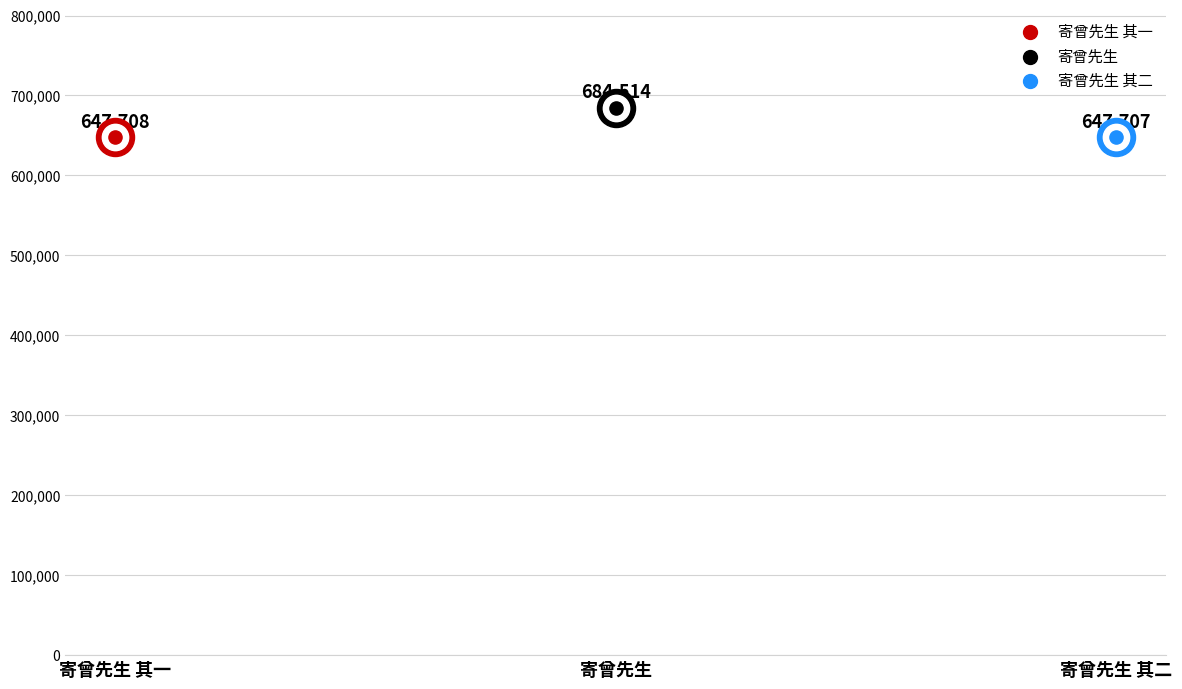

Which has a higher value, 寄曾先生 其一 or 寄曾先生 其二?

寄曾先生 其一